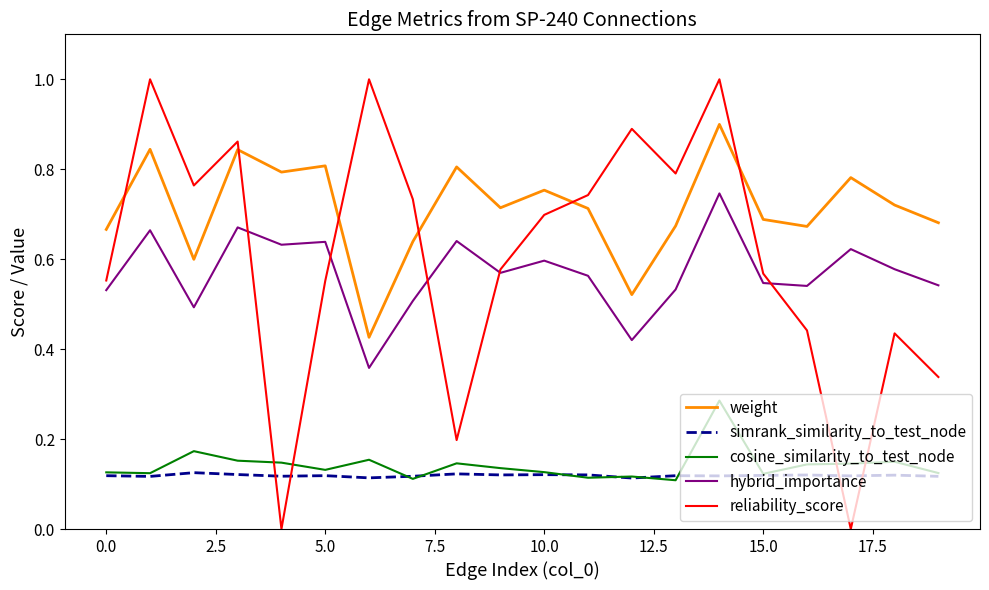

List the series in order of their peak value, highest first.

reliability_score, weight, hybrid_importance, cosine_similarity_to_test_node, simrank_similarity_to_test_node